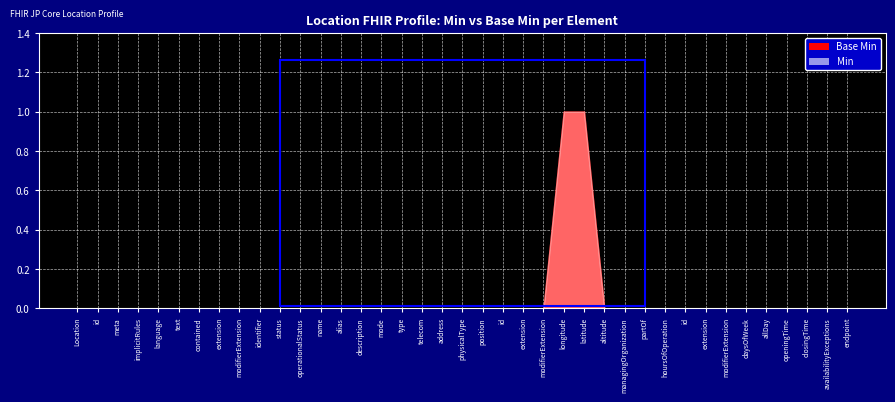

True or false: Base Min and Min cross at least once.

False